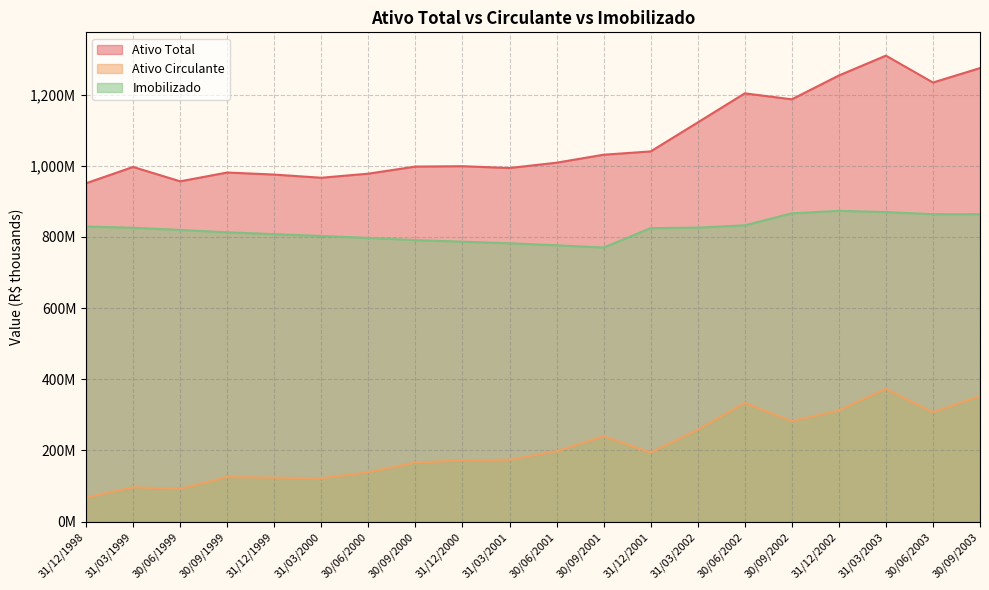

At 30/09/2003, list the series in order from largest to smallest.

Ativo Total, Imobilizado, Ativo Circulante